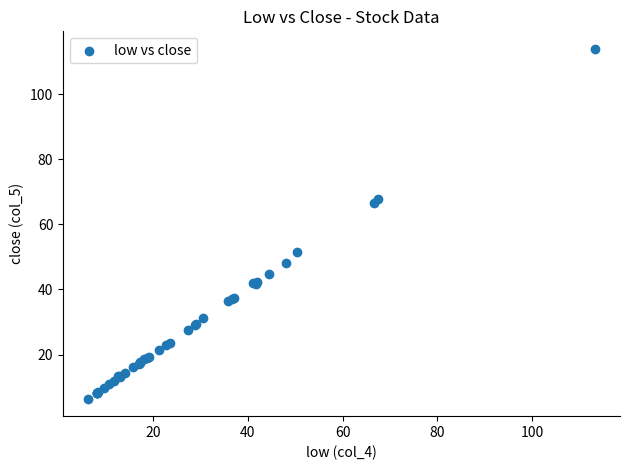

What Y value in the scatter plot is closest to 60?

66.6